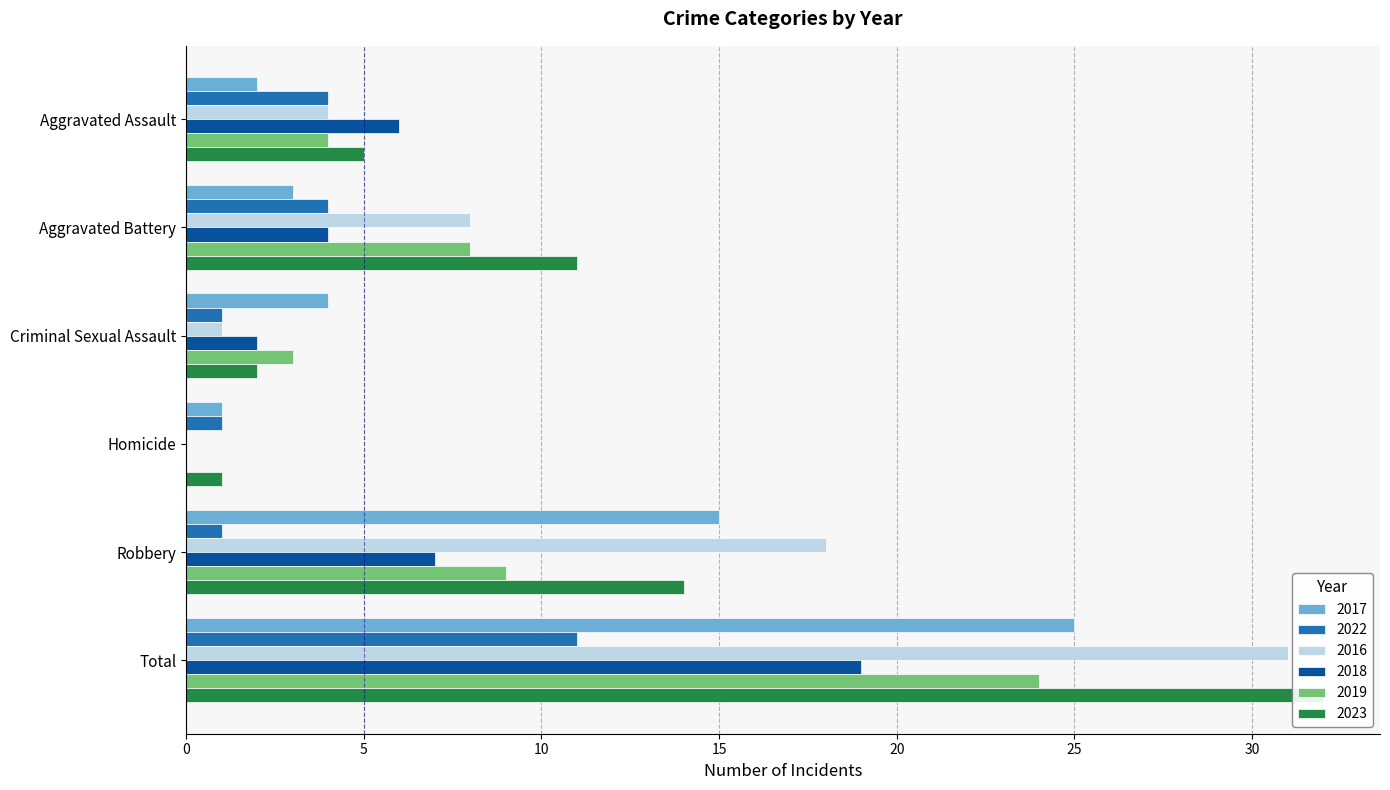

At which label does 2019 first exceed 8?

Robbery